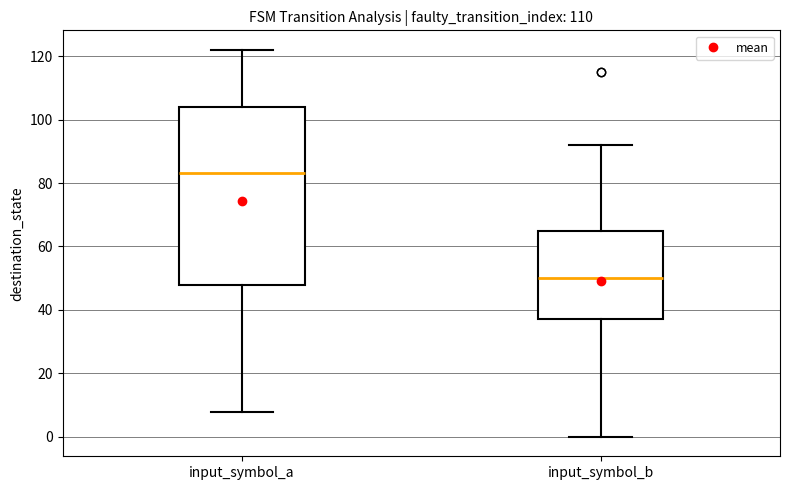

Which box's median line is the lowest?

input_symbol_b